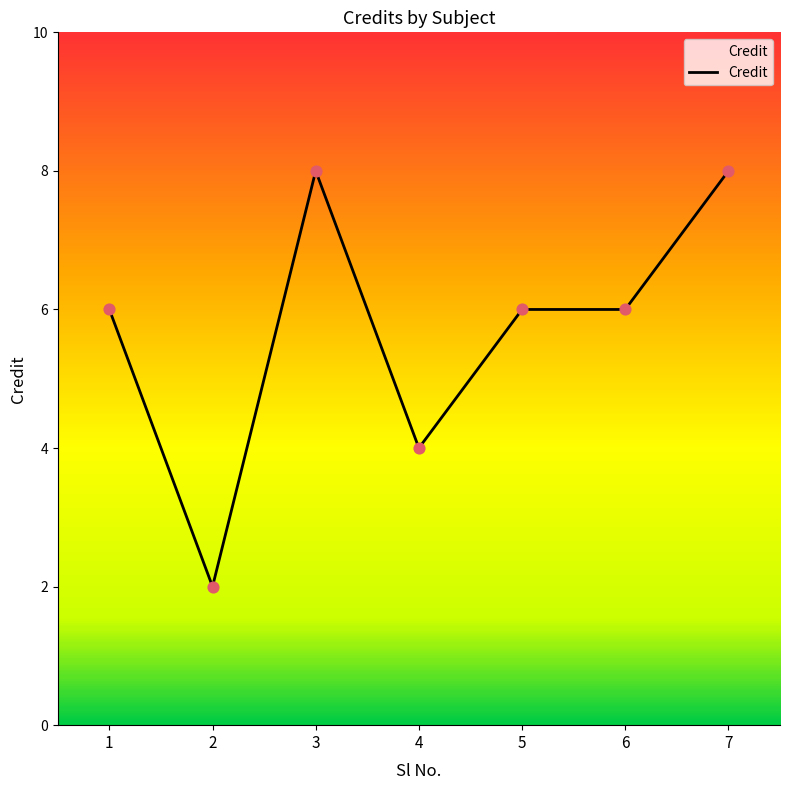

What is the change in value from 4 to 7?

+4